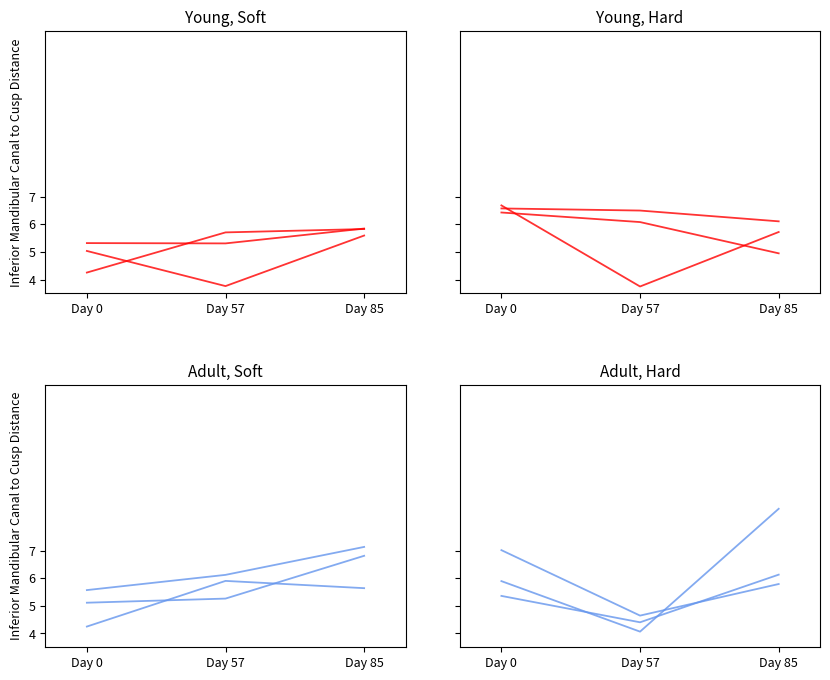

What is the lowest value of the x5 series?

4.4